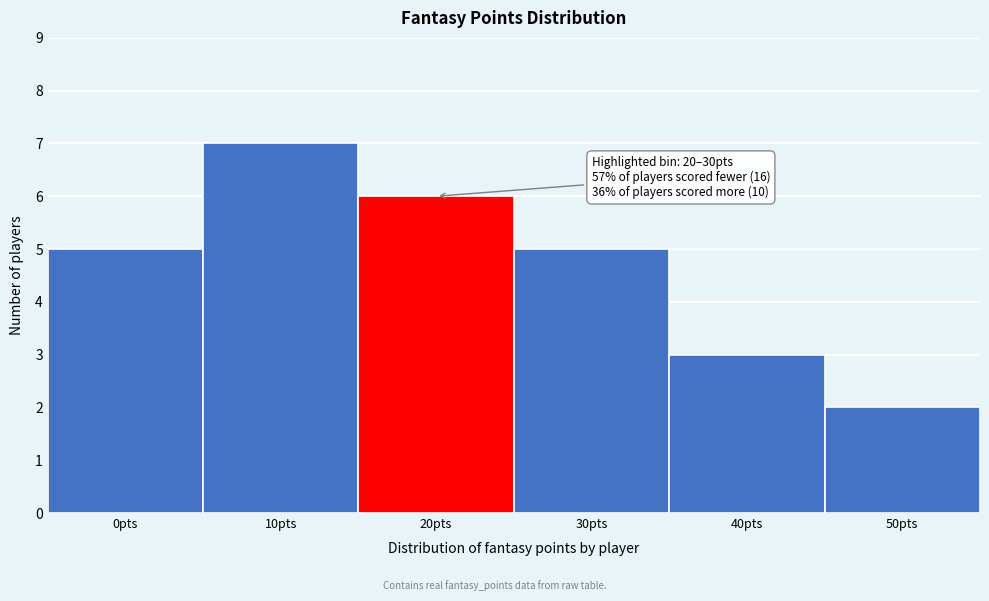

Reading left to right, transcribe all the data shown in this chart.

0pts=5	10pts=7	20pts=6	30pts=5	40pts=3	50pts=2